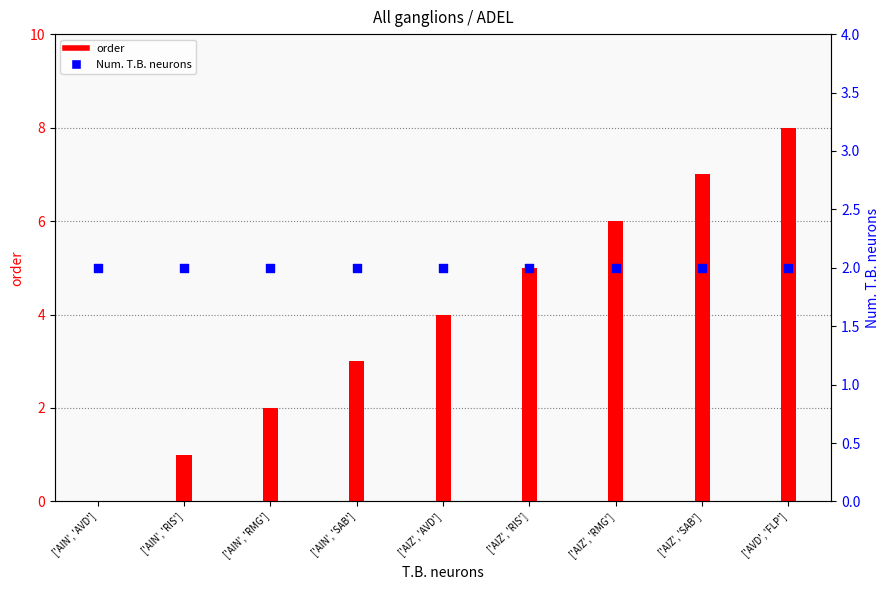

Which series contains the lowest Y value?

order